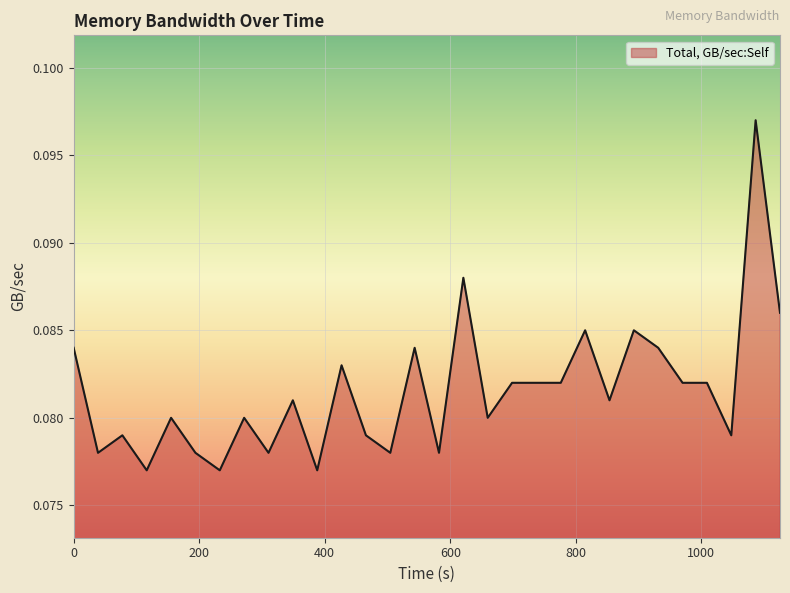

Is this an area chart (filled region under the line)?

Yes